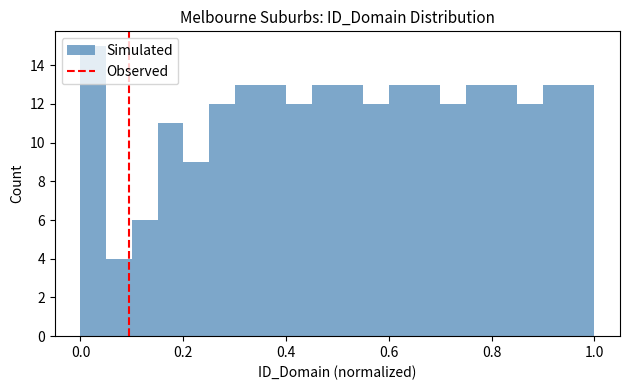

Around what value on the x-axis is the tallest bar? Give the approximate position of its centre, as read against the axis.

0.02